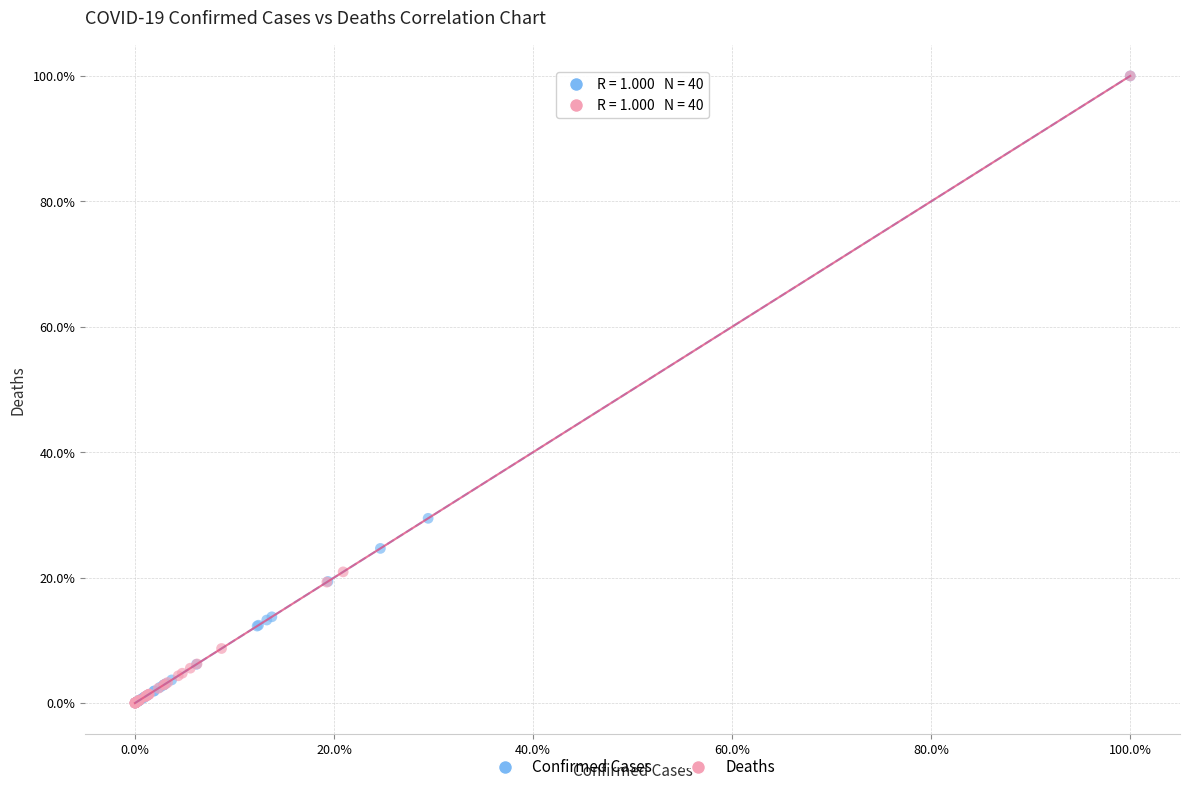

What are all the series names shown in the legend?

Confirmed Cases, Deaths